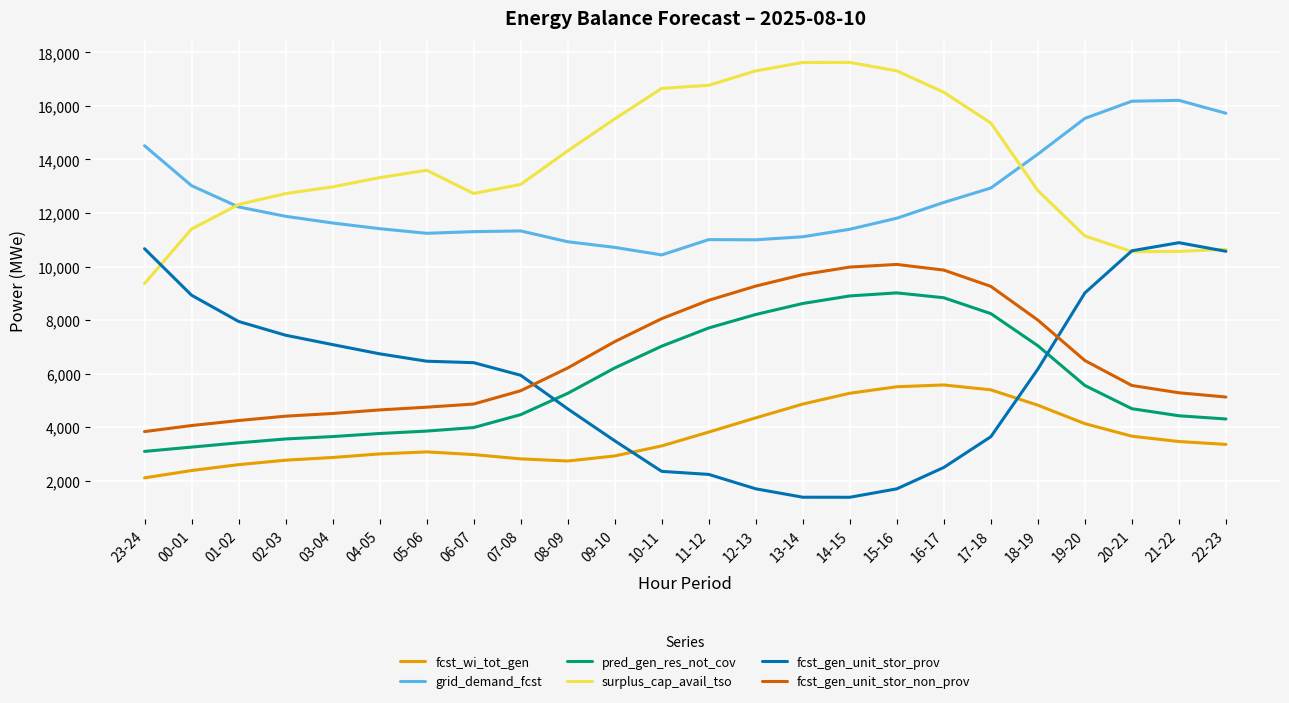

True or false: fcst_gen_unit_stor_non_prov and pred_gen_res_not_cov cross at least once.

False